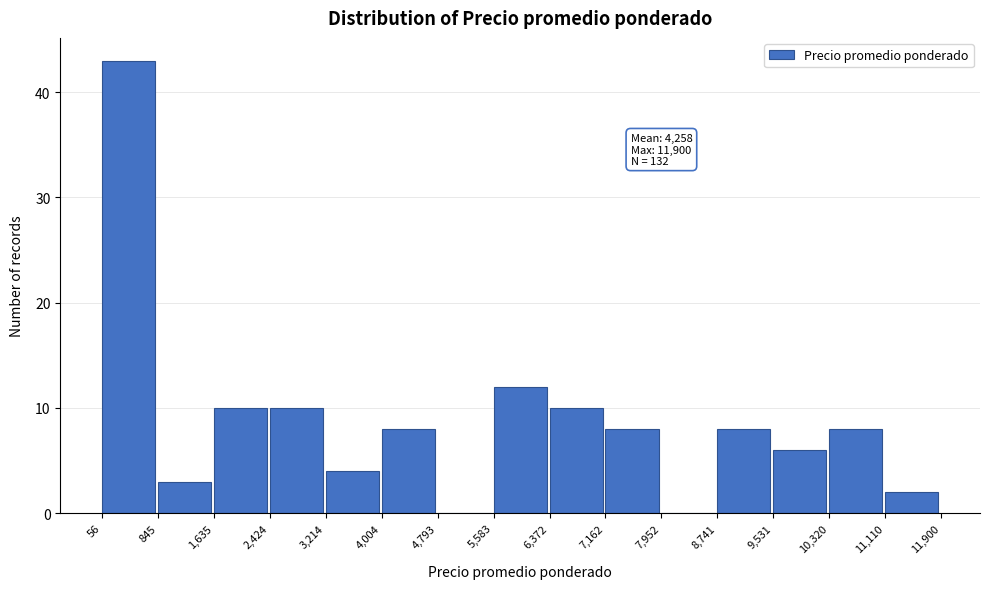

Which range on the x-axis has the tallest bar?

56 to 845